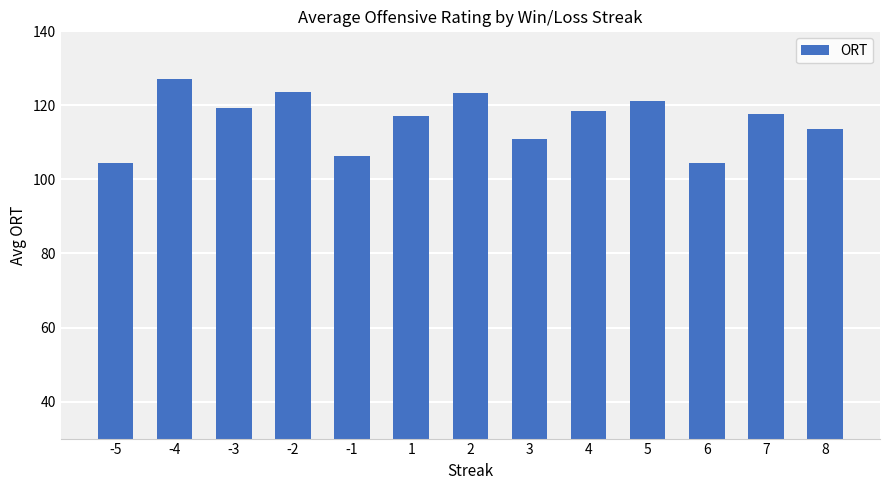

What is the value of the 1st bar from the left?

104.5